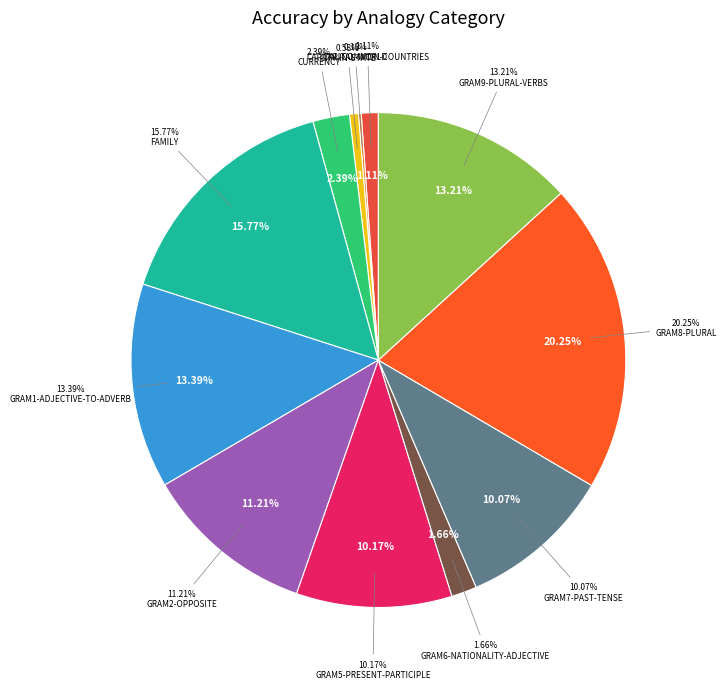

What portion of the pie excludes family?

84.2%